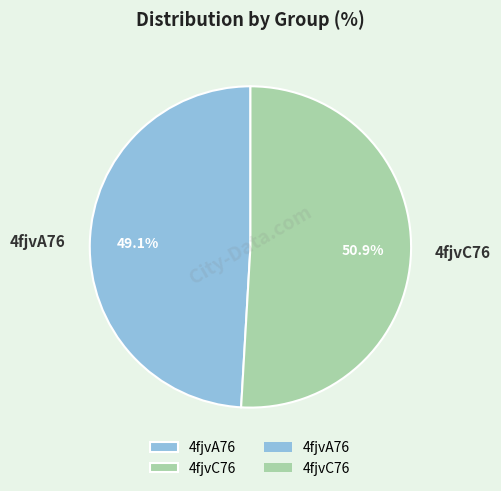

To the nearest percent, what portion does 4fjvC76 represent?

51%